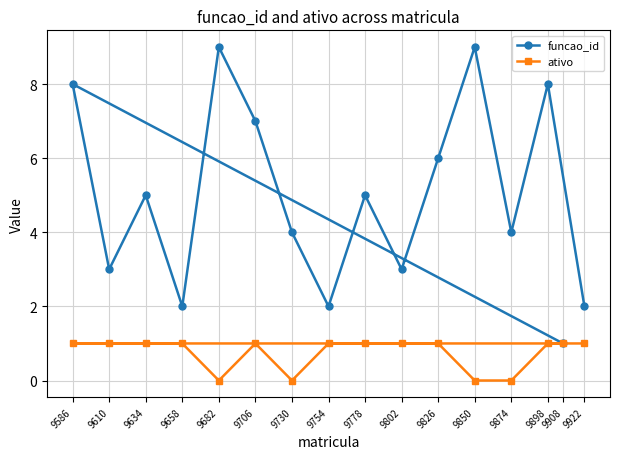

True or false: ativo has a value of 0 at 9586.

False